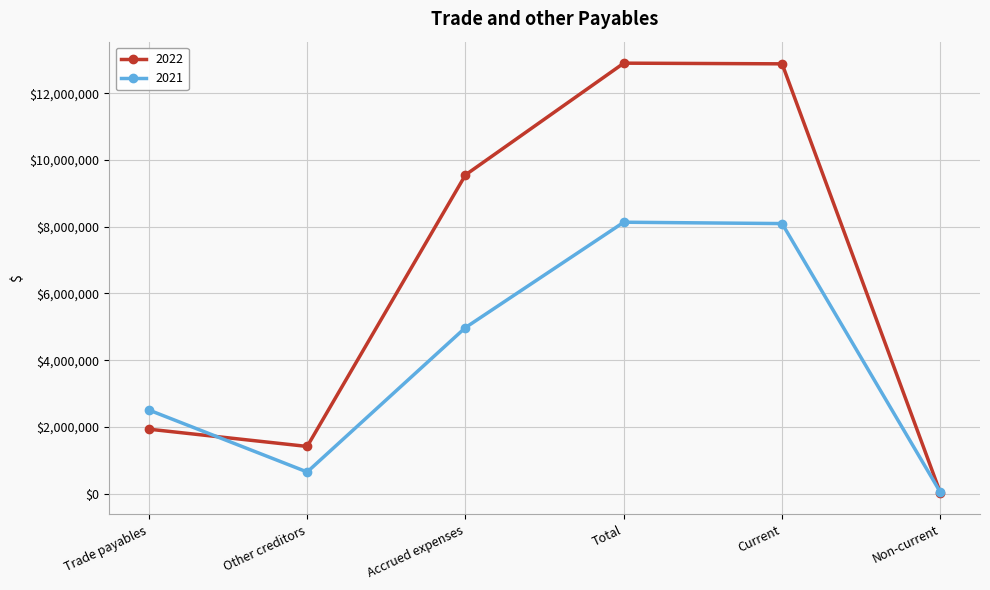

What is the greatest value displayed?

12898334